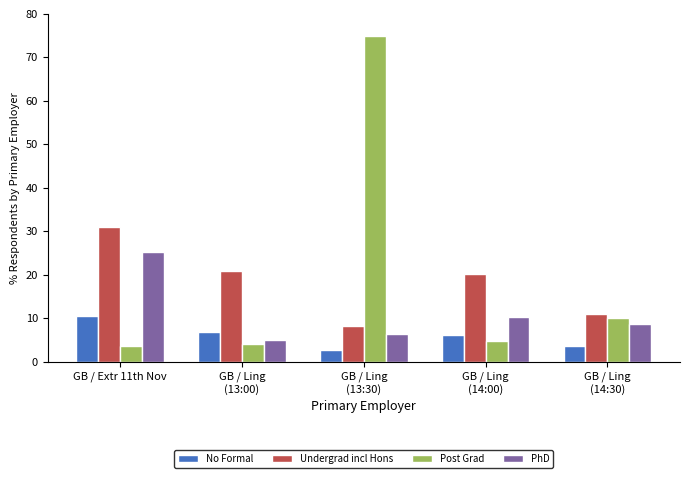

How many bars are there in each group?

4